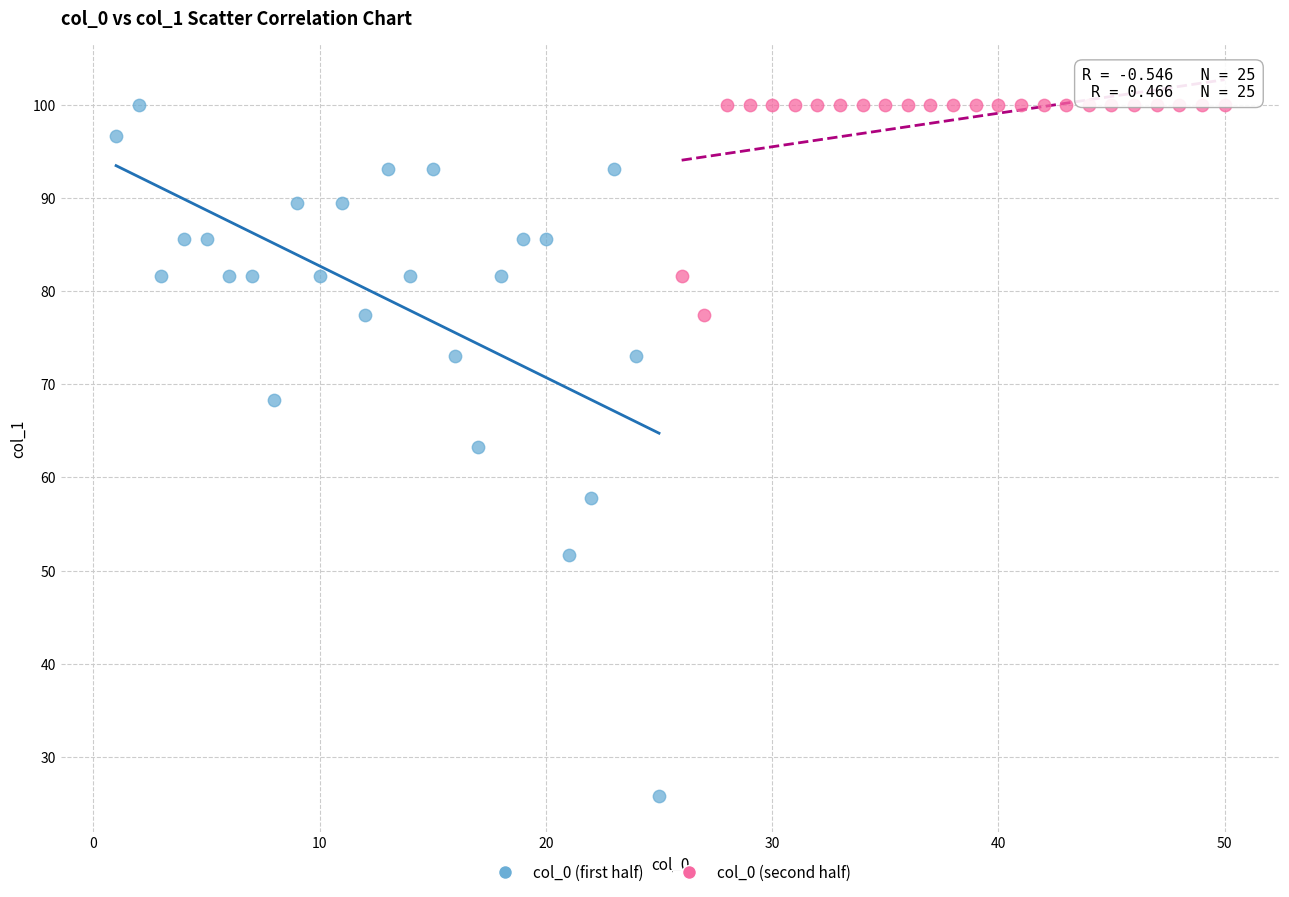

What are all the series names shown in the legend?

col_0 (first half), col_0 (second half)